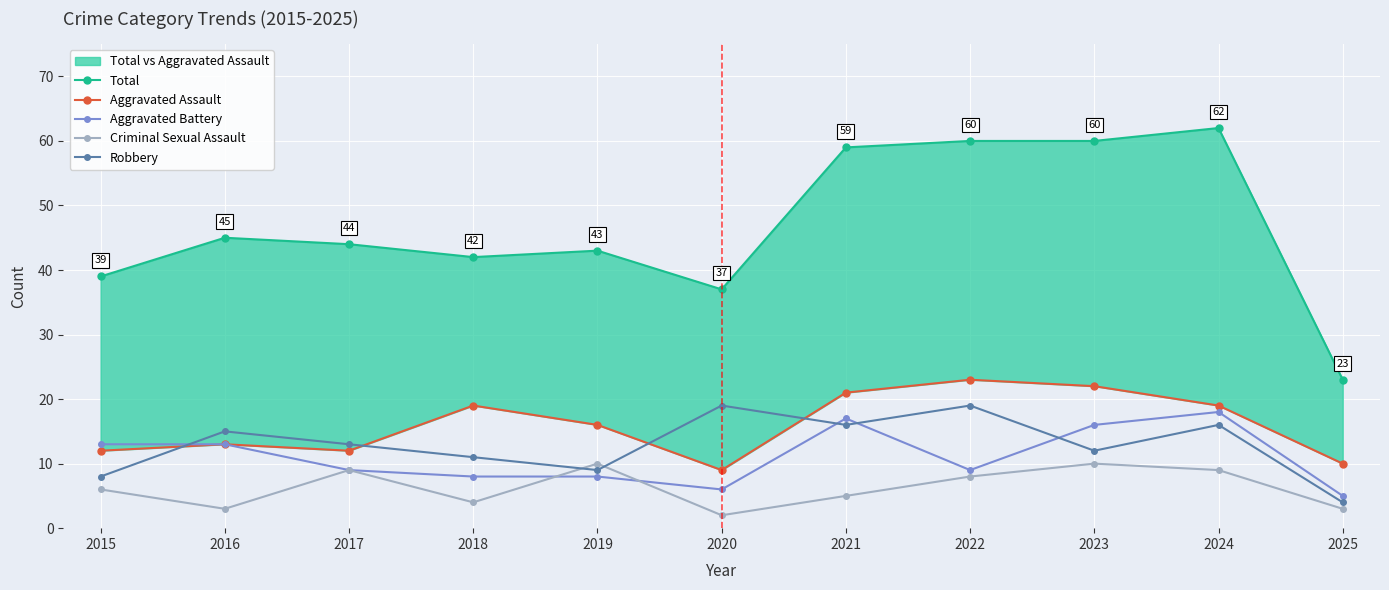

What is the value of the Robbery point at the 10th from the left?

16